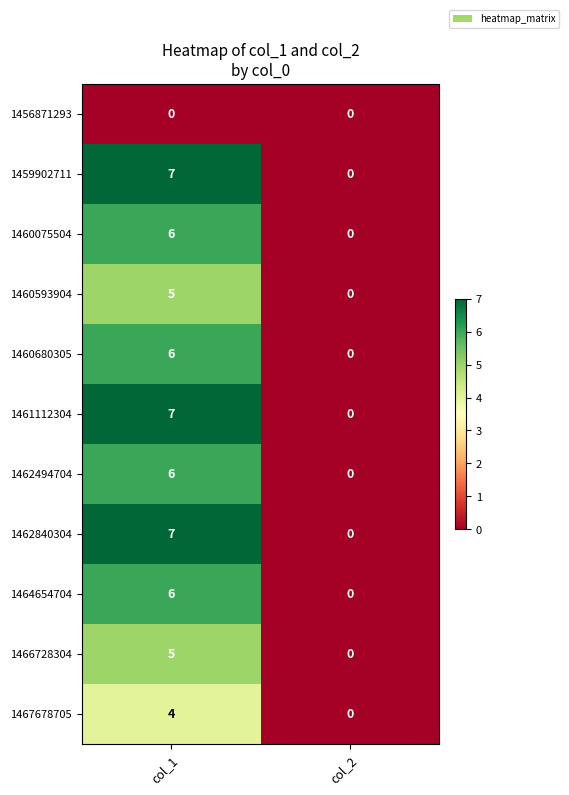

How many categories are shown in the chart?

2